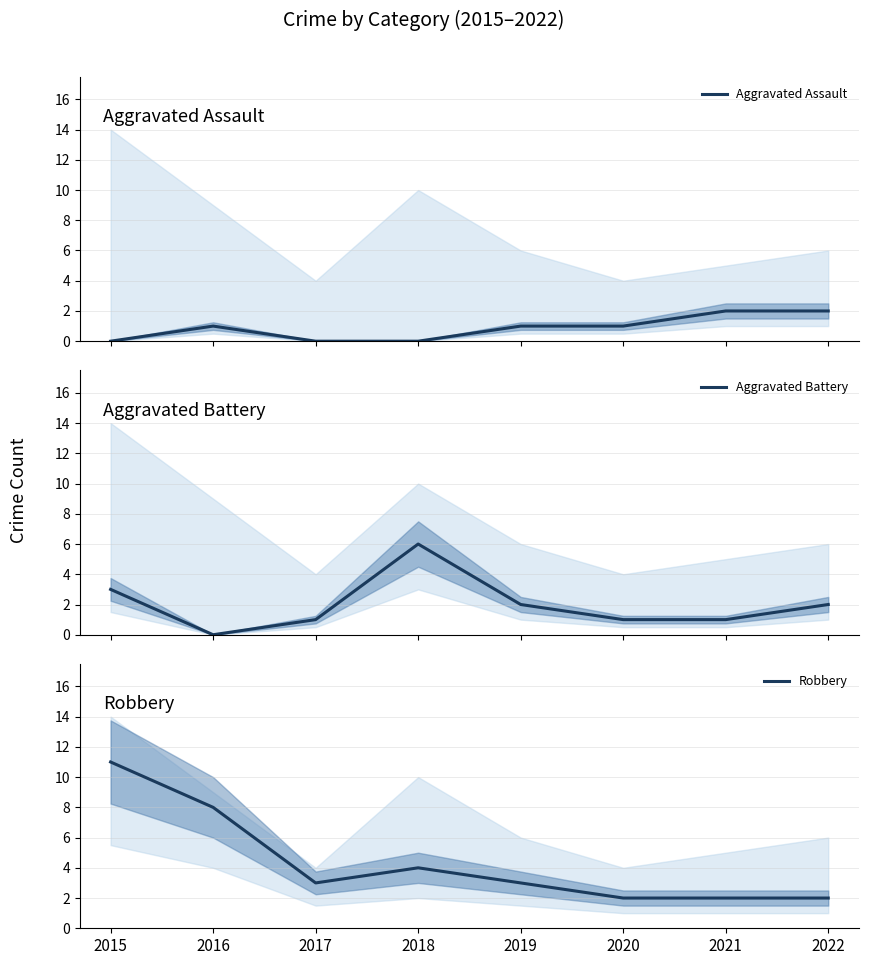

Rank the categories by Aggravated Battery value from lowest to highest.

2016, 2017, 2020, 2021, 2019, 2022, 2015, 2018